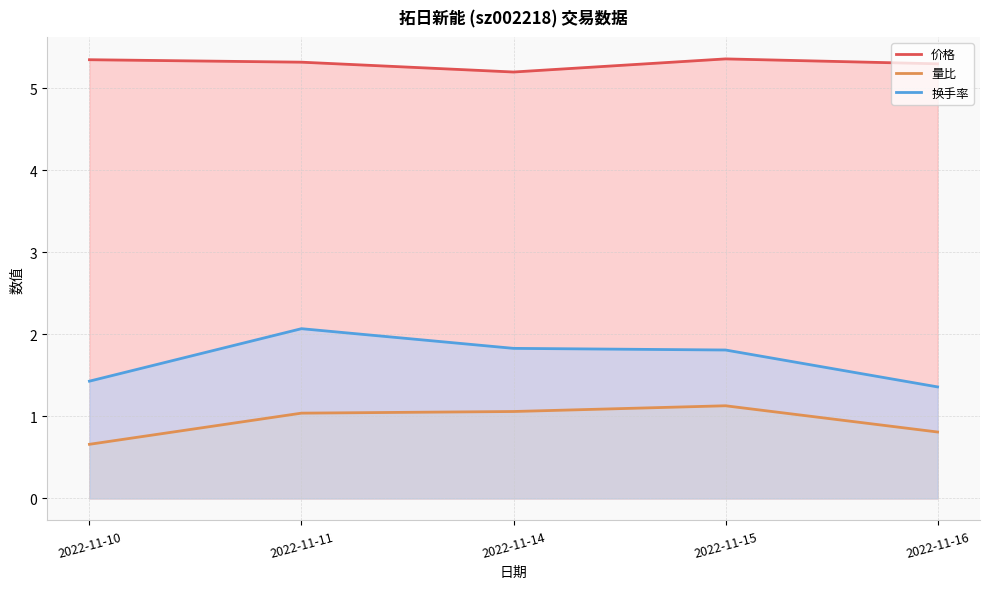

What is the difference between the 量比 values at 2022-11-15 and 2022-11-14?

0.1